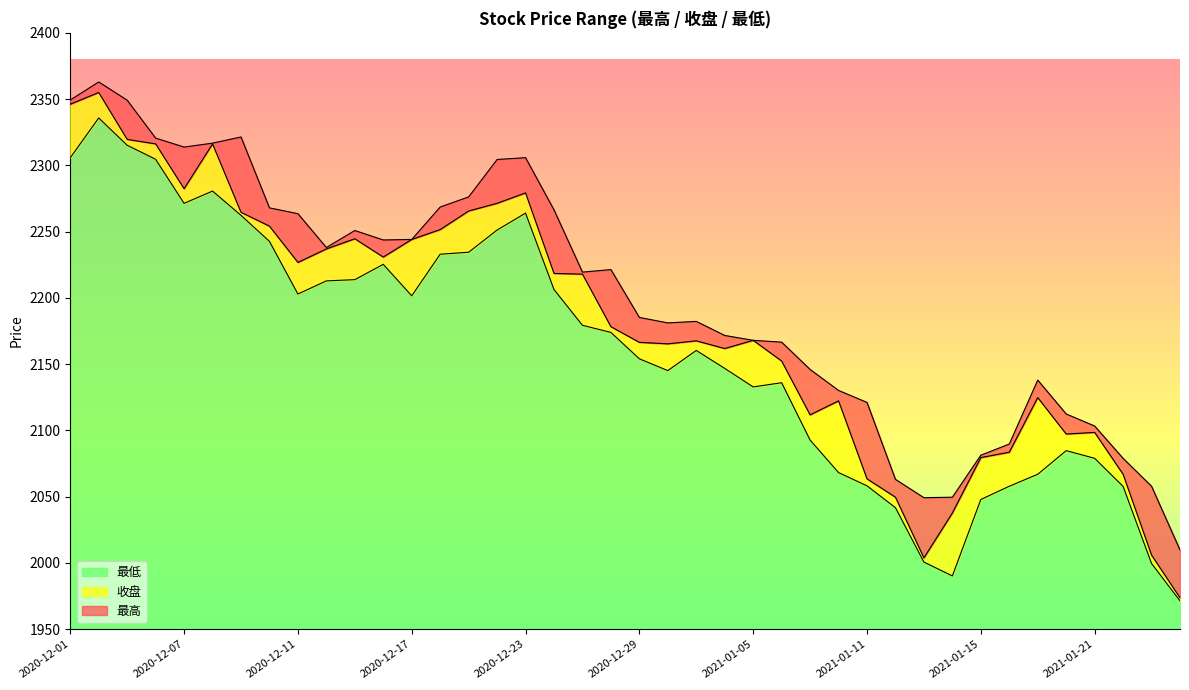

List the labels in order of 最低 value, smallest first.

2021-01-26, 2021-01-14, 2021-01-25, 2021-01-13, 2021-01-12, 2021-01-15, 2021-01-22, 2021-01-18, 2021-01-11, 2021-01-19, 2021-01-08, 2021-01-21, 2021-01-20, 2021-01-07, 2021-01-05, 2021-01-06, 2020-12-30, 2021-01-04, 2020-12-29, 2020-12-31, 2020-12-28, 2020-12-25, 2020-12-17, 2020-12-11, 2020-12-24, 2020-12-14, 2020-12-15, 2020-12-16, 2020-12-18, 2020-12-21, 2020-12-10, 2020-12-22, 2020-12-09, 2020-12-23, 2020-12-07, 2020-12-08, 2020-12-04, 2020-12-01, 2020-12-03, 2020-12-02